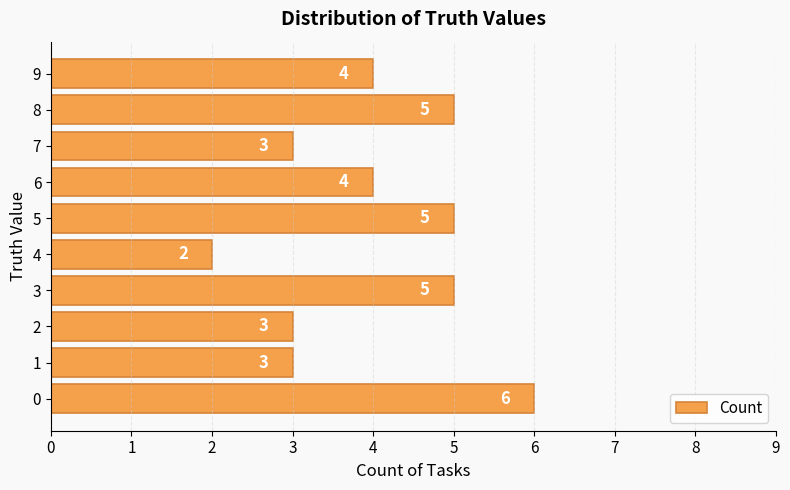

True or false: the data shows 5 at 3.

True